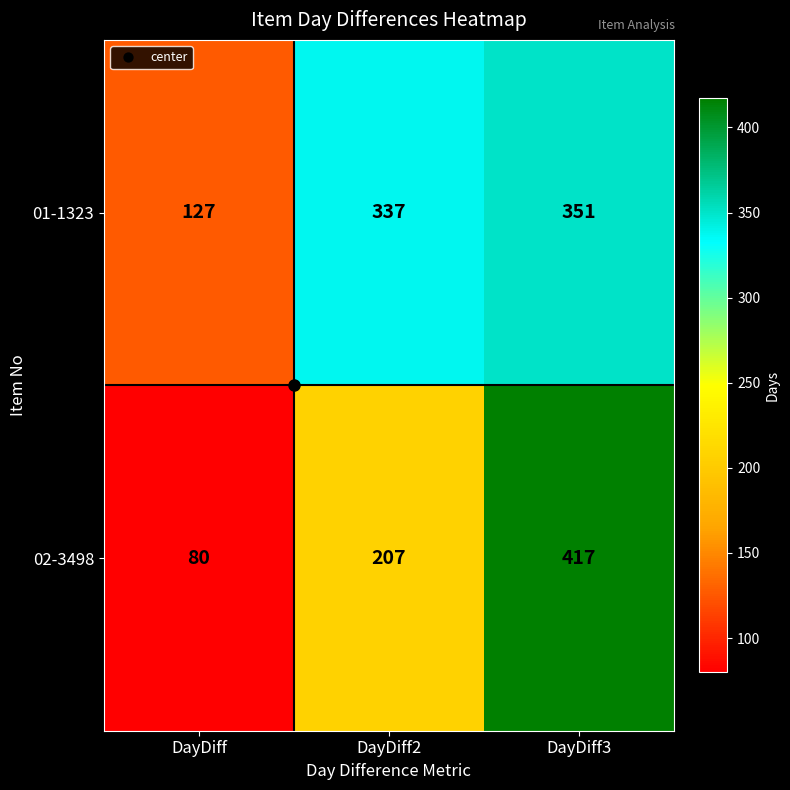

What is the minimum value shown in the chart?

80